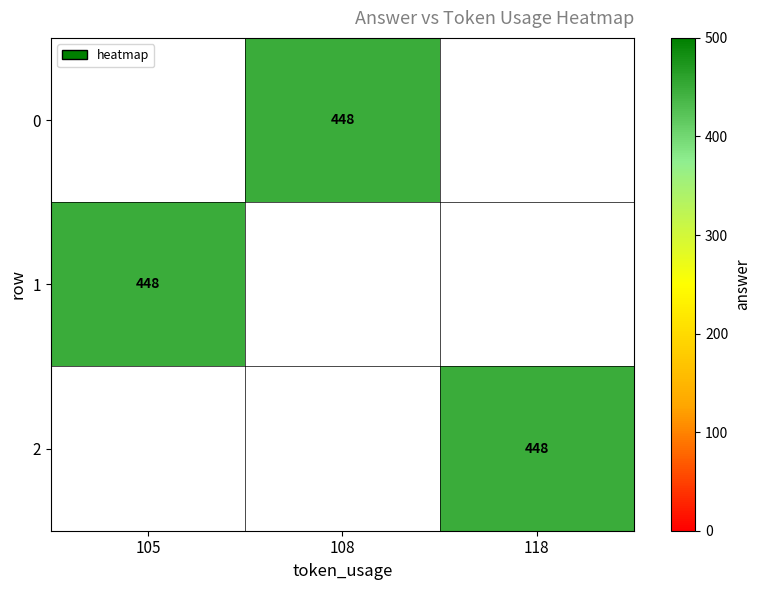

At 118, list the series in order from largest to smallest.

0, 1, 2